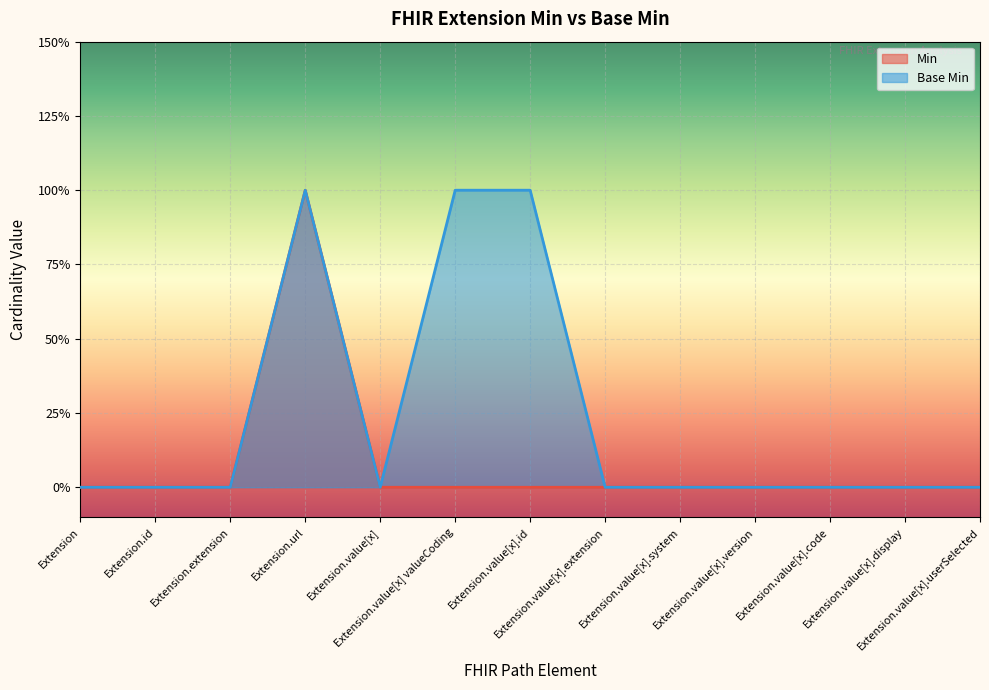

What is the highest value of the Min series?

1